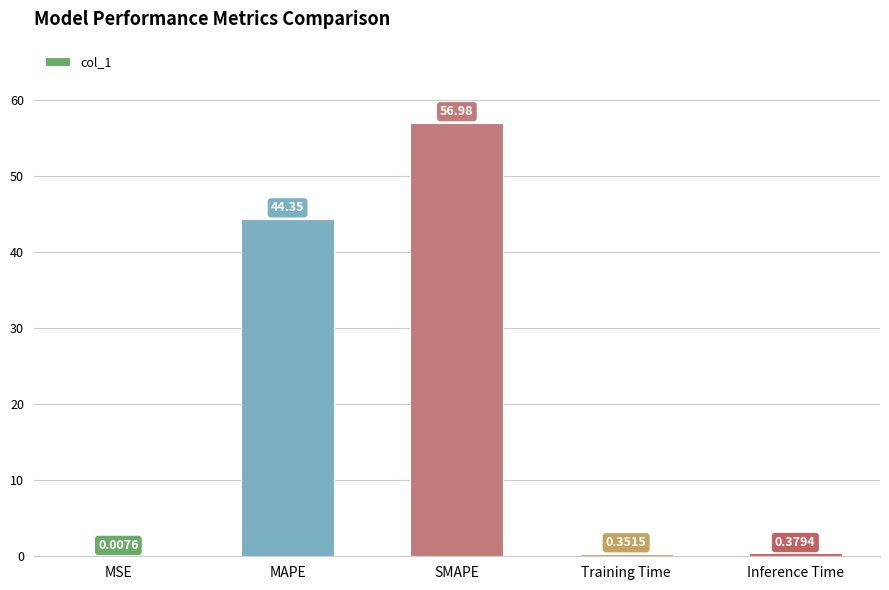

At which category does the chart reach its peak across all series?

SMAPE